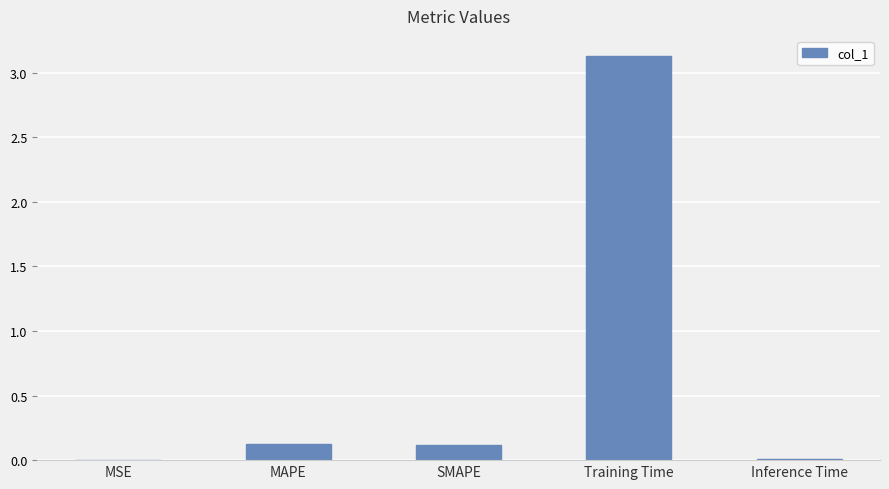

The value at Training Time is 3.1. True or false?

True